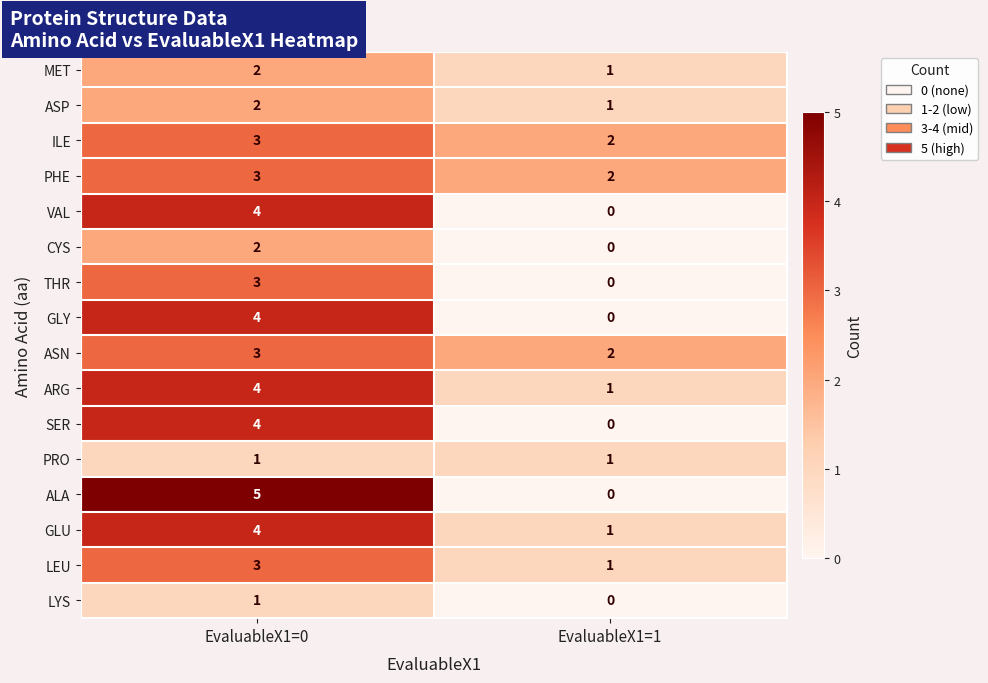

What is the highest value of the ARG series?

4